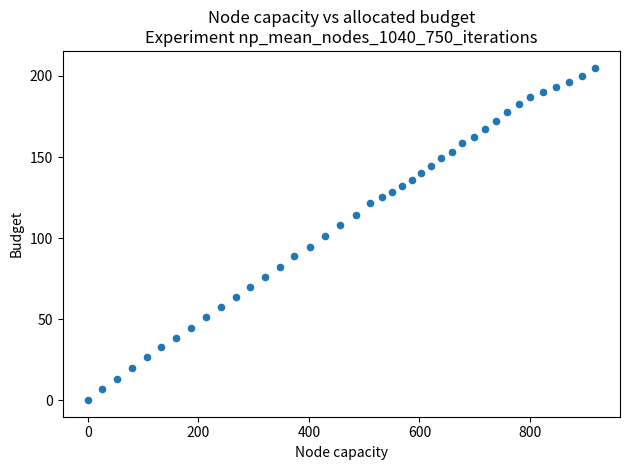

What is the range of X values (max minus min)?

917.2